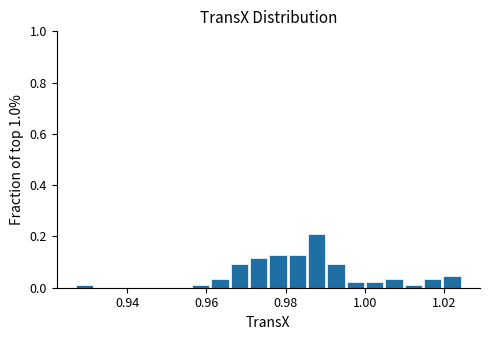

Around what value on the x-axis is the tallest bar? Give the approximate position of its centre, as read against the axis.

0.988